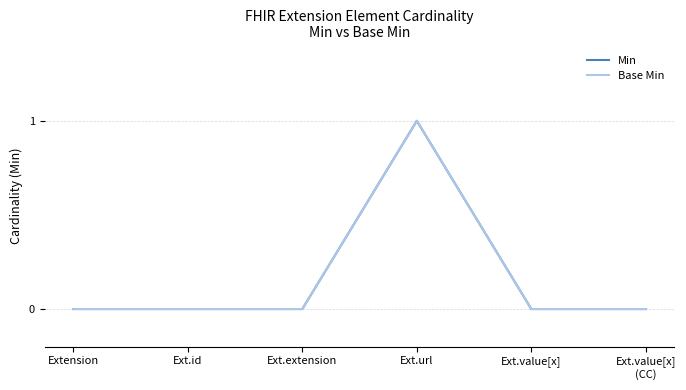

Does the chart display data point markers on the line(s)?

No